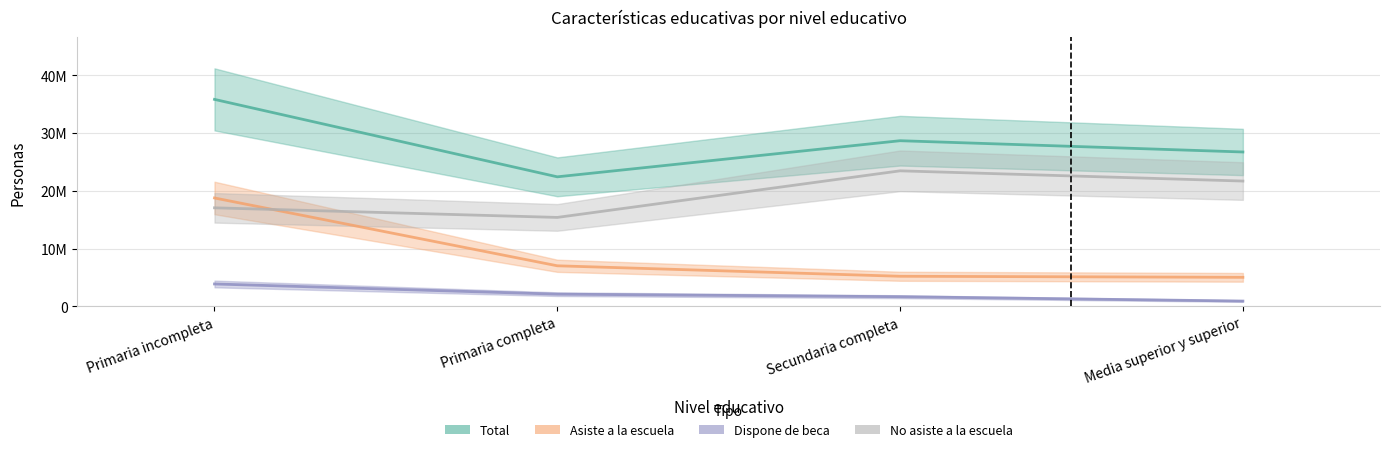

Where do No asiste a la escuela and Asiste a la escuela first cross each other?

Primaria incompleta and Primaria completa